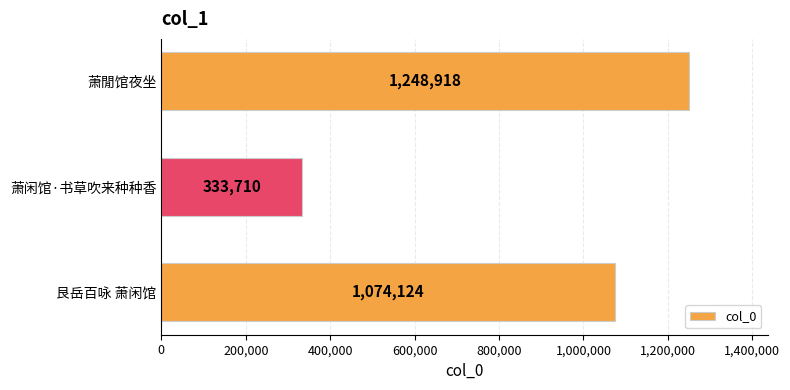

What is the sum of all values?

2656752